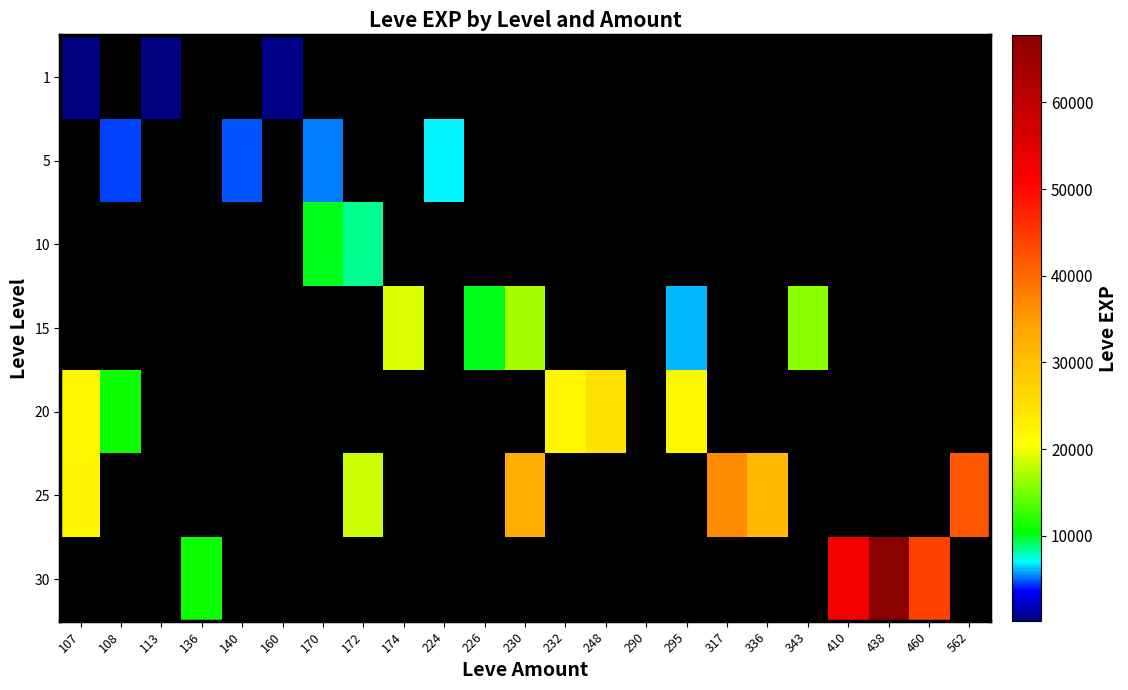

What is the spread (max minus min) of values at 438?

67730